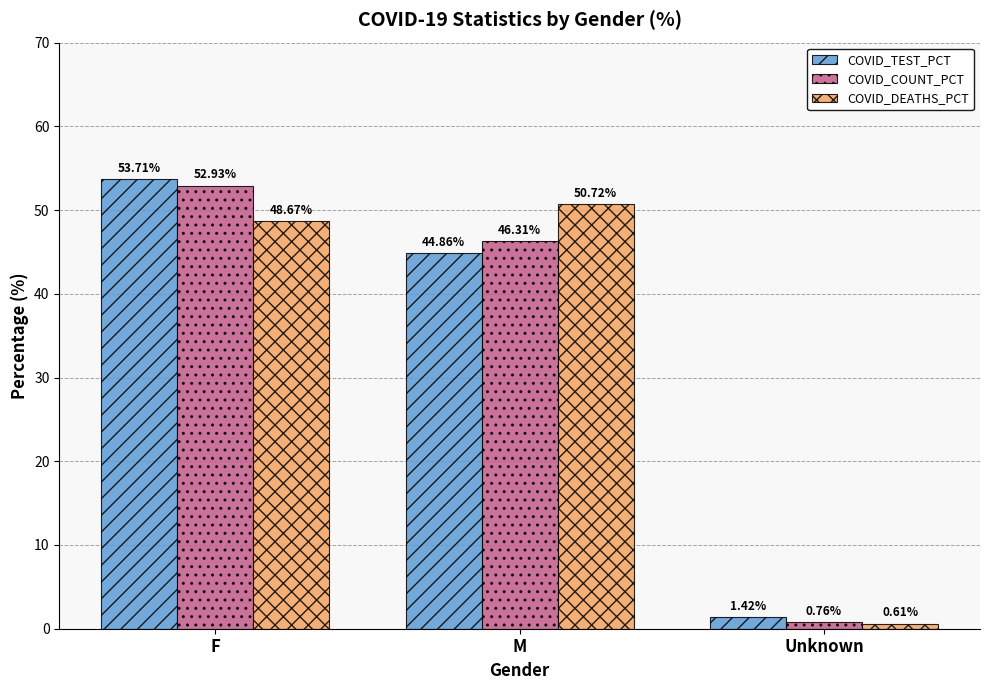

What is the average value of the COVID_COUNT_PCT series?

33.3